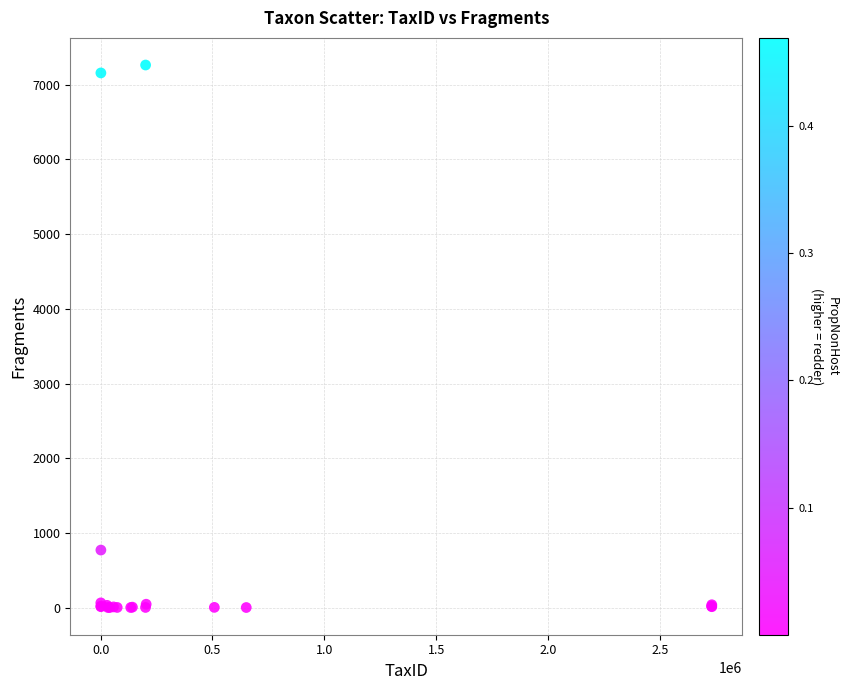

What Y value in the scatter plot is closest to 3632?

772